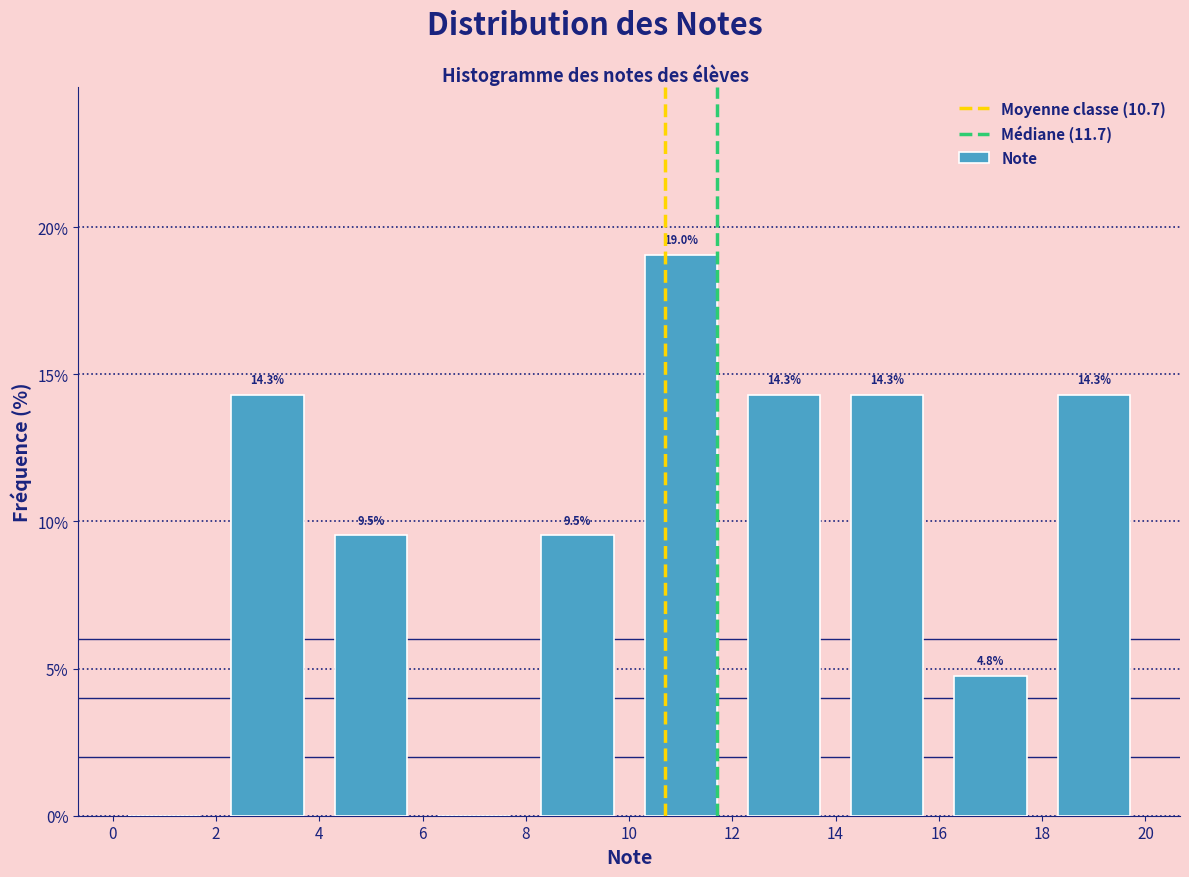

Over which range of the x-axis is the bar tallest?

10 to 12